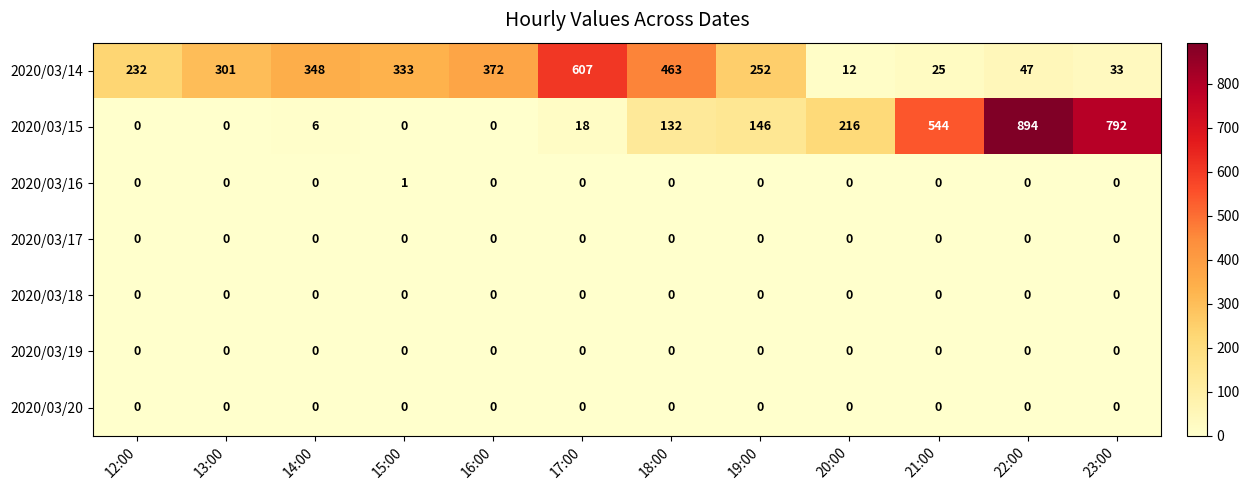

Which series has the largest total across all categories?

2020/03/14